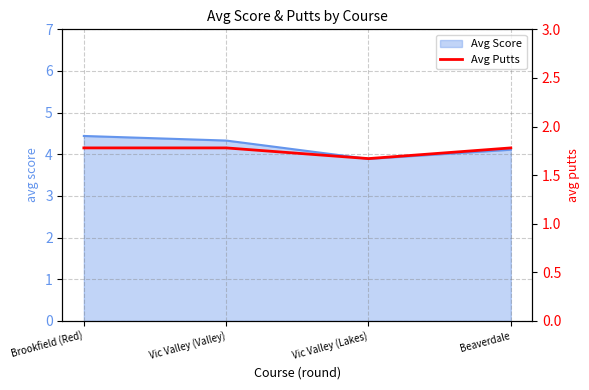

At which category does the data reach its first local valley?

Vic Valley (Lakes)